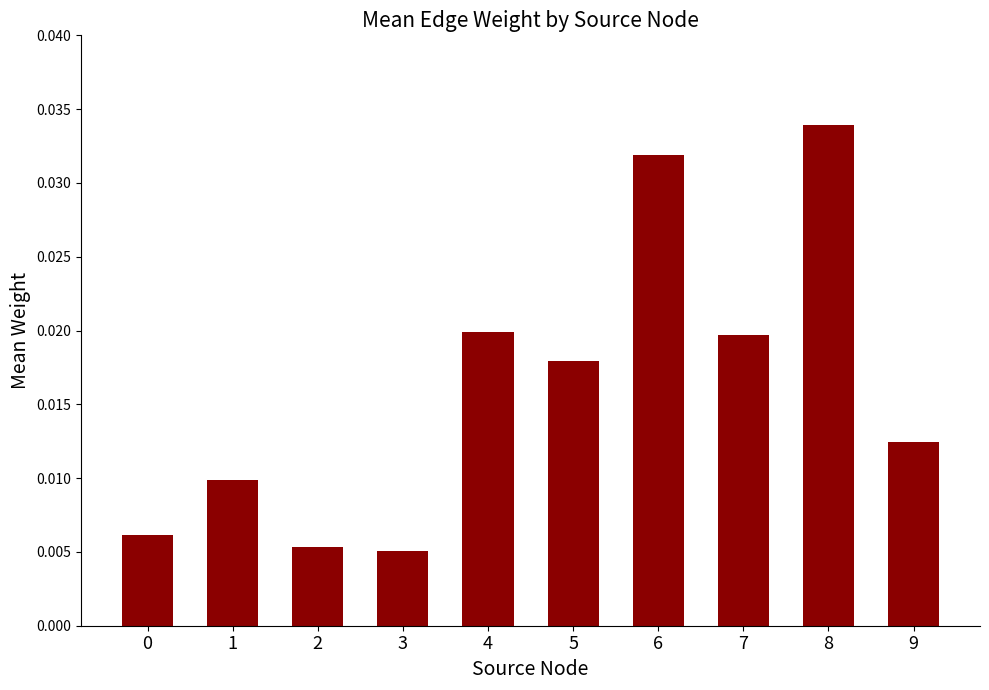

Which has a higher value, 1 or 3?

1